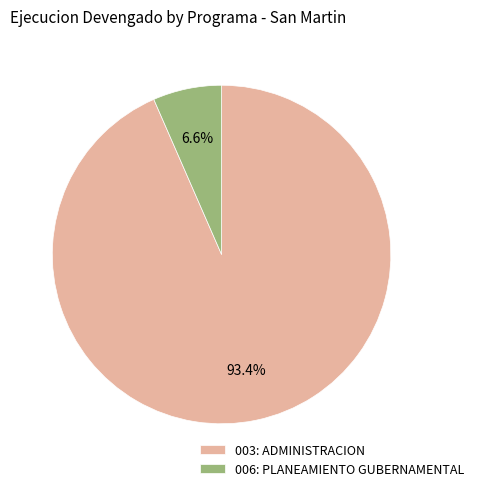

How many slices are in this pie chart?

2